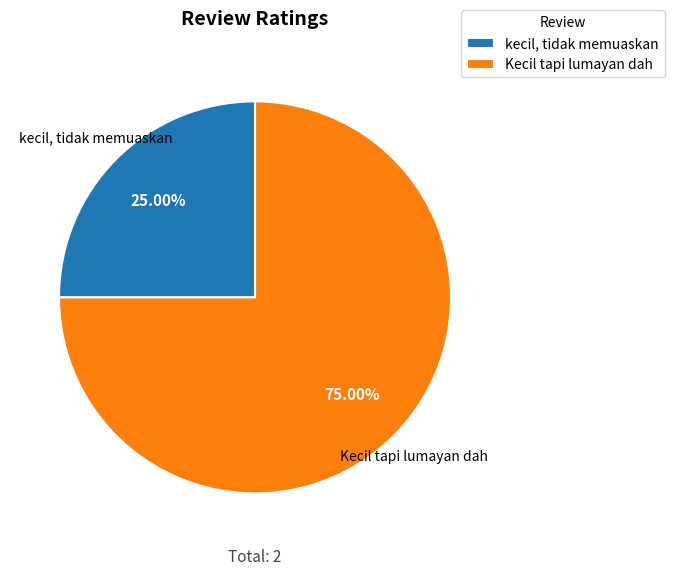

To the nearest percent, what is the difference between the largest and smallest slice percentages?

50%